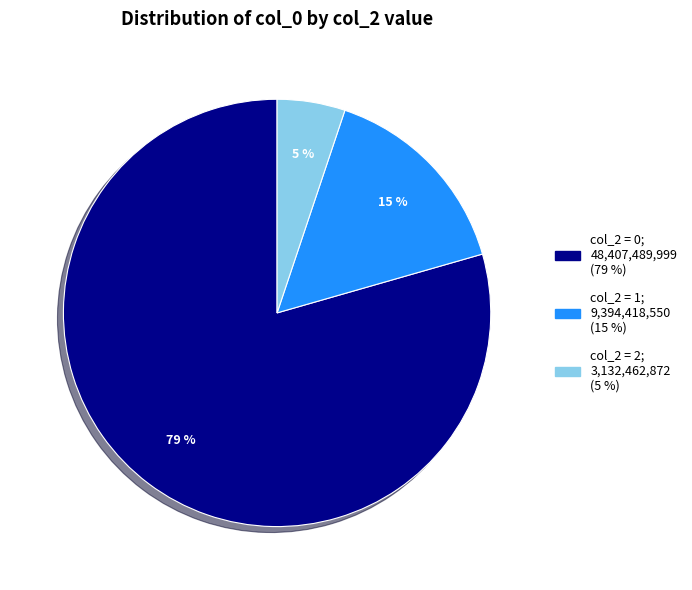

Is there a majority slice in this chart?

Yes